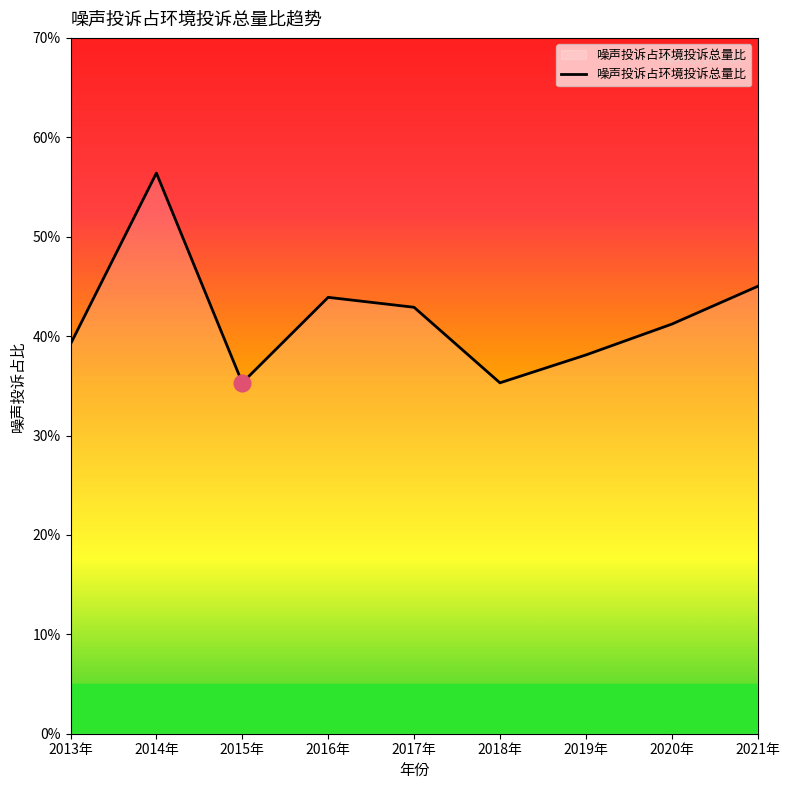

At which category does the data reach its first local valley?

2015年